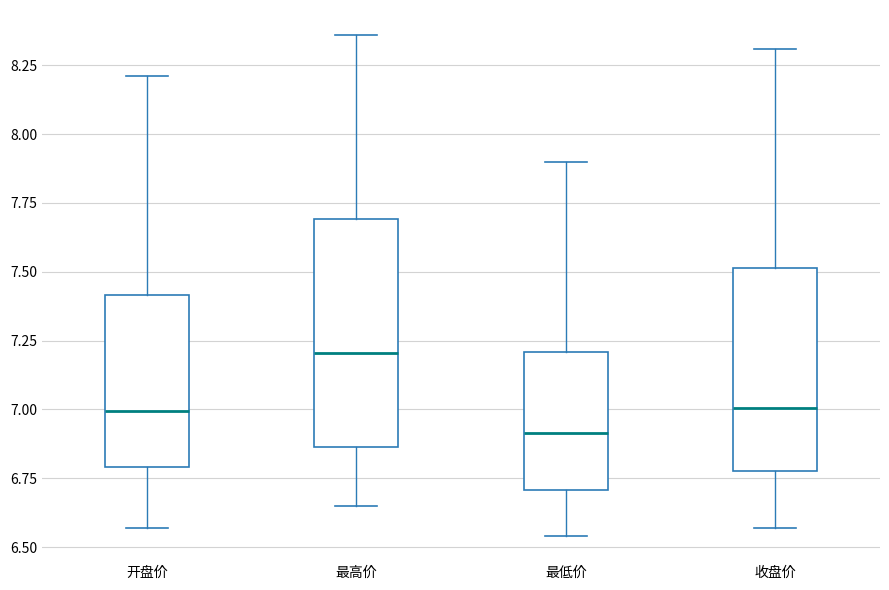

Reading left to right, read every box against the y-axis: the position of its median line, the range the box covers, and the ends of its whiskers. The values are not printed on the chart, so give them approximately, as read against the axis.

开盘价: median 7.00, box 6.80 to 7.40, whiskers 6.55 to 8.20
最高价: median 7.20, box 6.85 to 7.70, whiskers 6.65 to 8.35
最低价: median 6.90, box 6.70 to 7.20, whiskers 6.55 to 7.90
收盘价: median 7.00, box 6.80 to 7.50, whiskers 6.55 to 8.30